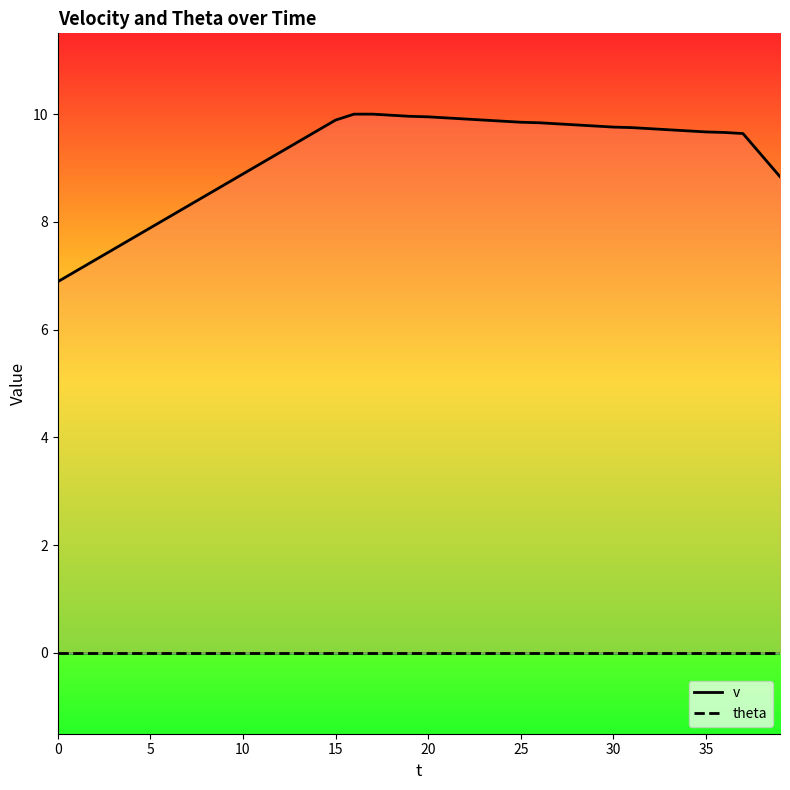

What is the maximum value for v?

10.0